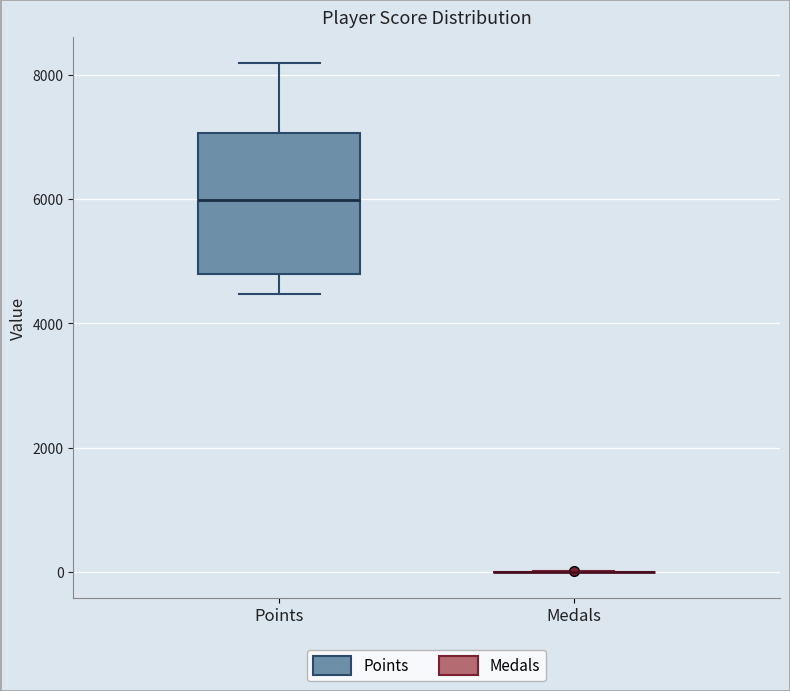

Which box is the tallest, from its lower edge to its upper edge?

Points